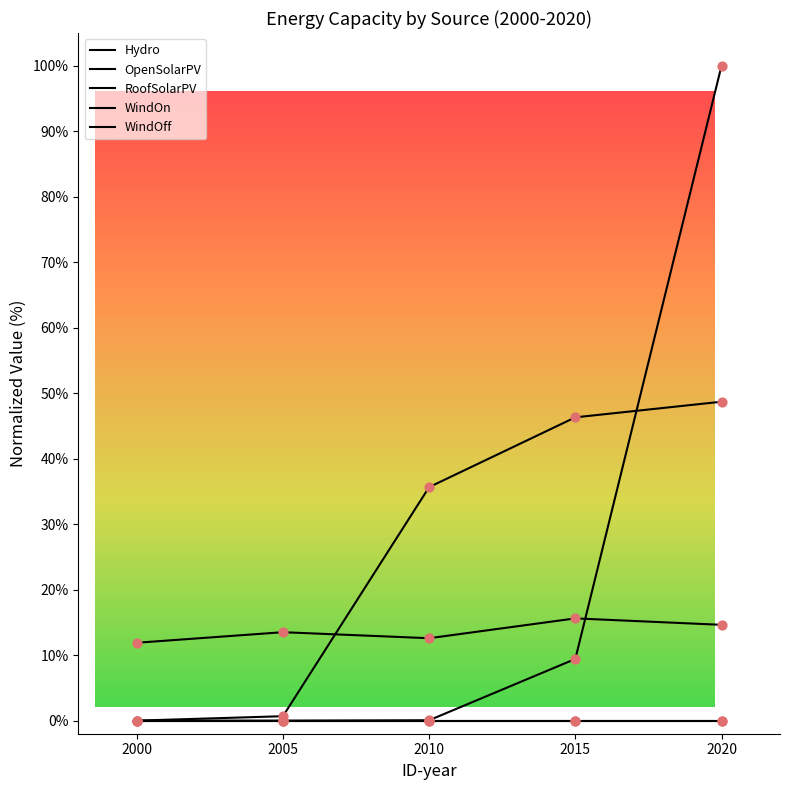

Is the value of OpenSolarPV at 2010 greater than the value of WindOn at 2015?

No